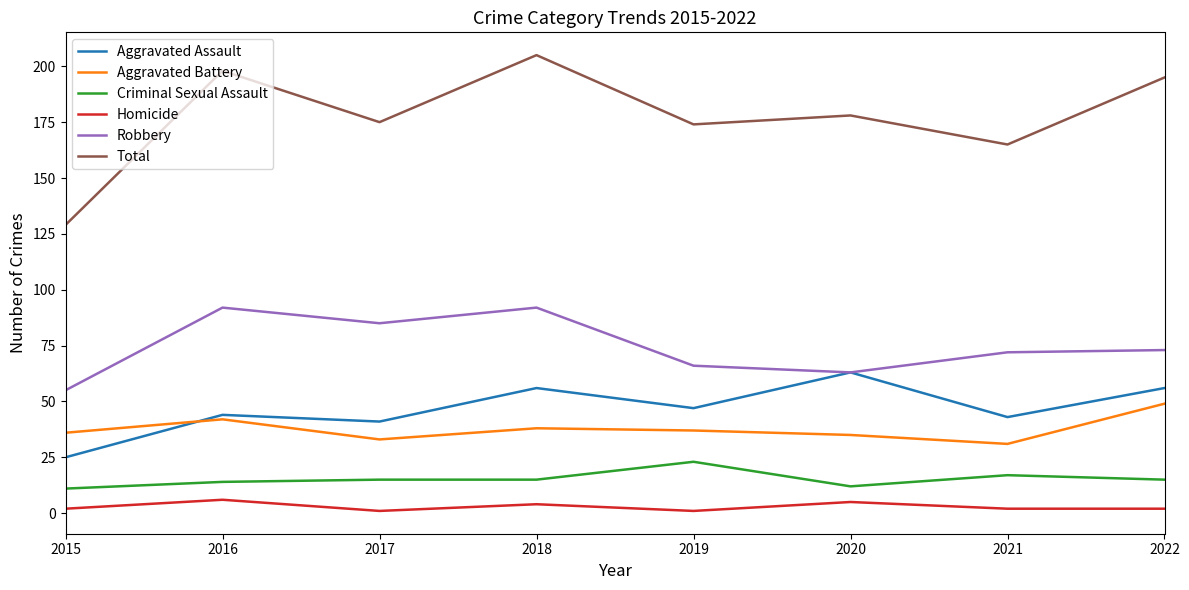

Reading right to left, what are all the values shown in this chart?

Aggravated Assault: 2022=56	2021=43	2020=63	2019=47	2018=56	2017=41	2016=44	2015=25
Aggravated Battery: 2022=49	2021=31	2020=35	2019=37	2018=38	2017=33	2016=42	2015=36
Criminal Sexual Assault: 2022=15	2021=17	2020=12	2019=23	2018=15	2017=15	2016=14	2015=11
Homicide: 2022=2	2021=2	2020=5	2019=1	2018=4	2017=1	2016=6	2015=2
Robbery: 2022=73	2021=72	2020=63	2019=66	2018=92	2017=85	2016=92	2015=55
Total: 2022=195	2021=165	2020=178	2019=174	2018=205	2017=175	2016=198	2015=129